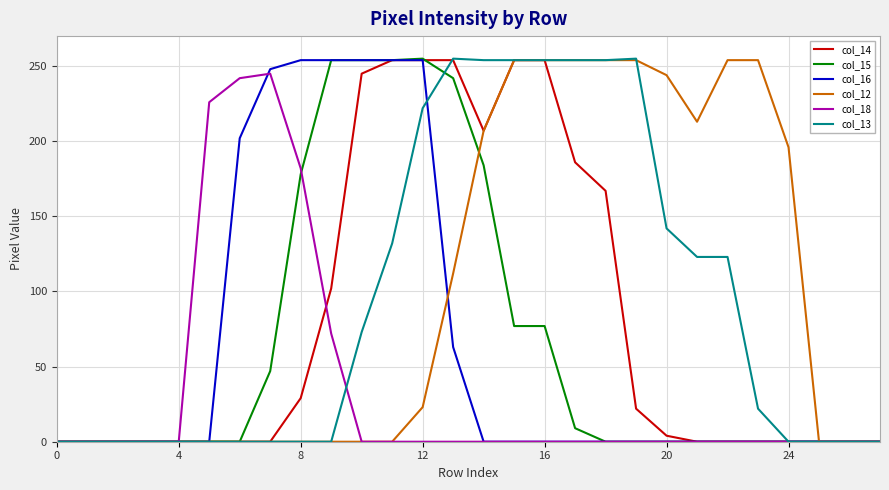

What is the highest value of the col_15 series?

255